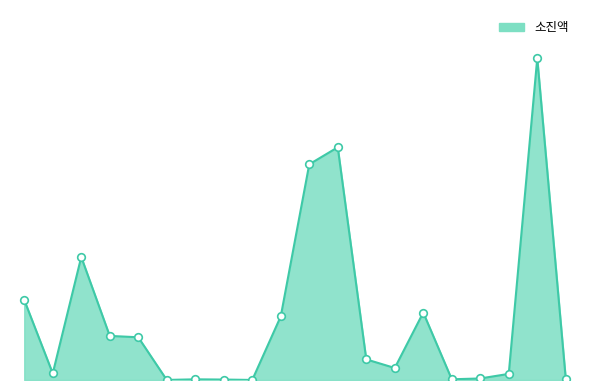

Does the chart have visible grid lines?

No